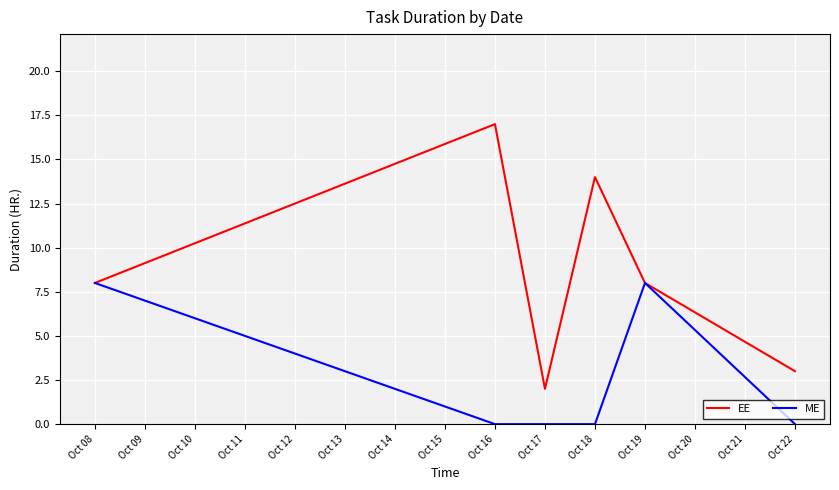

Which series has the largest range (max minus min)?

EE